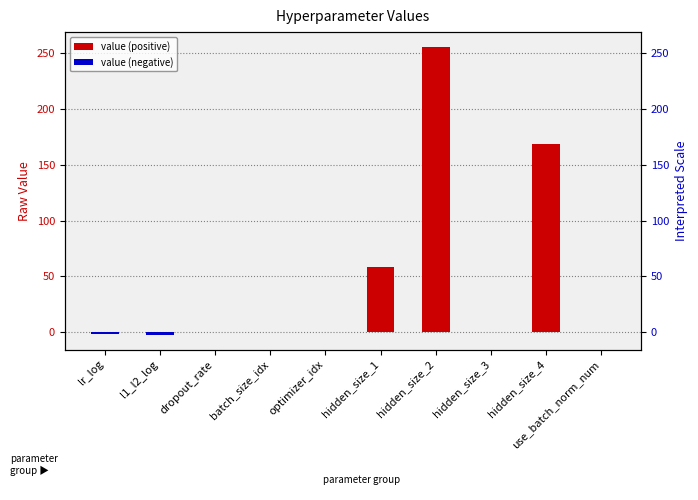

What position from the right is optimizer_idx?

6